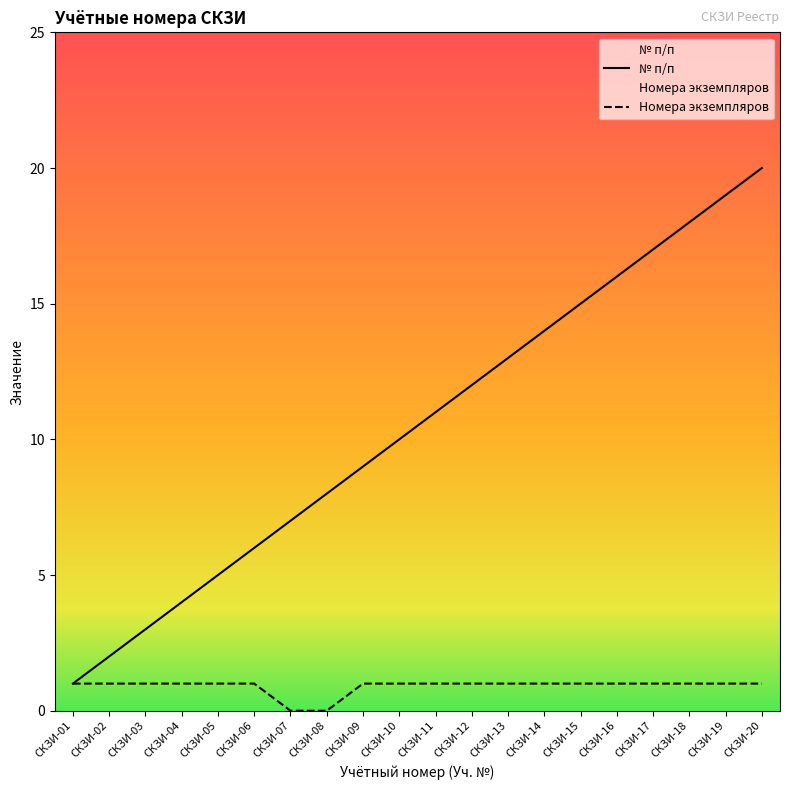

What value does the Номера экземпляров series have at СКЗИ-19?

1